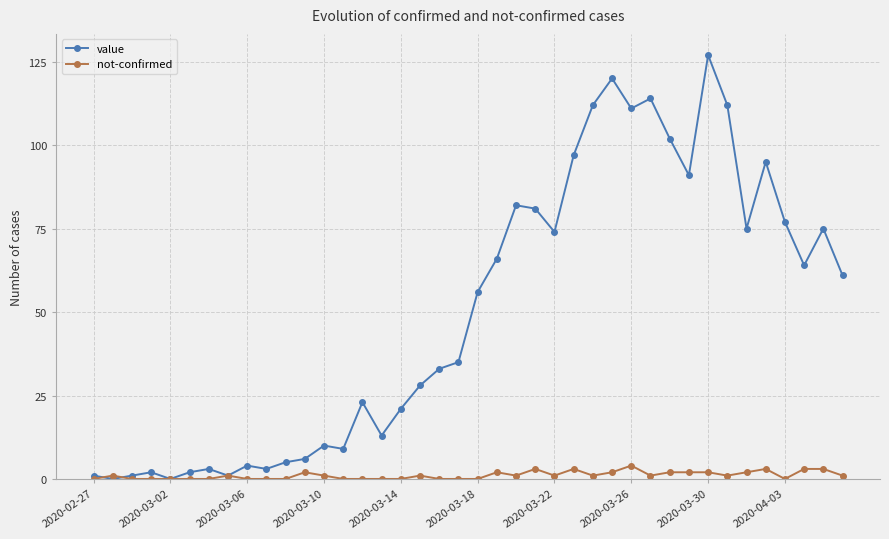

What is the highest value of the value series?

127